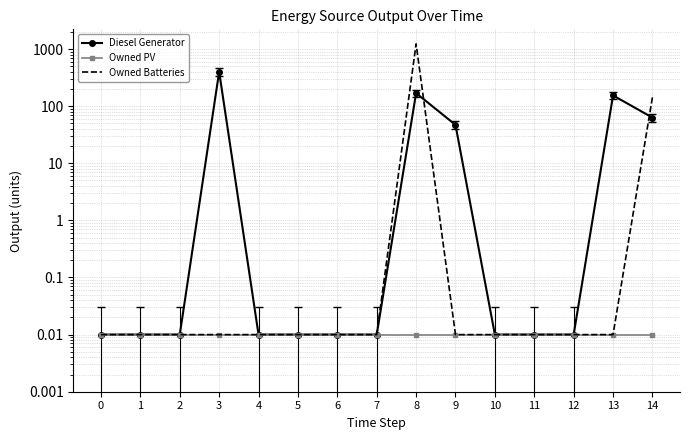

The value of Owned PV at 0 is 0.0. True or false?

True